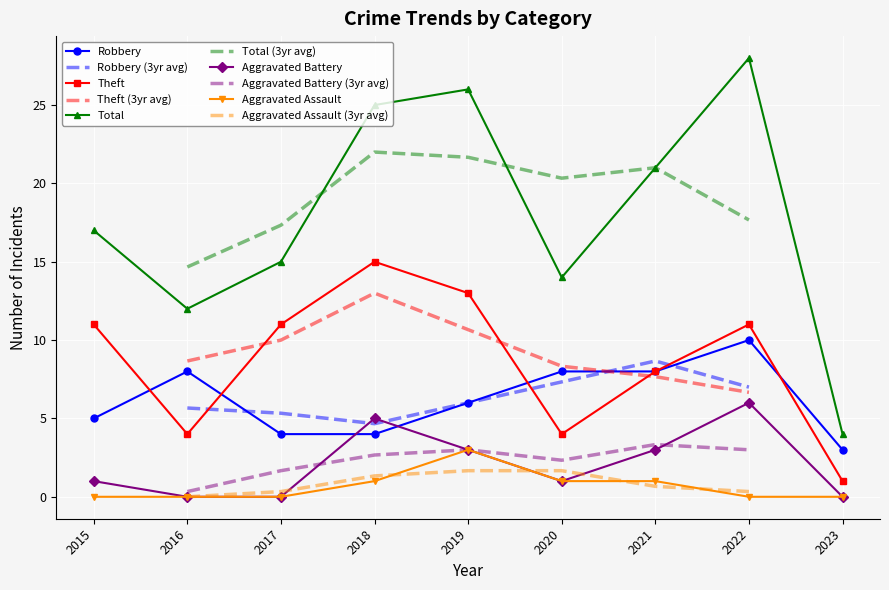

Which series has the largest range (max minus min)?

Total